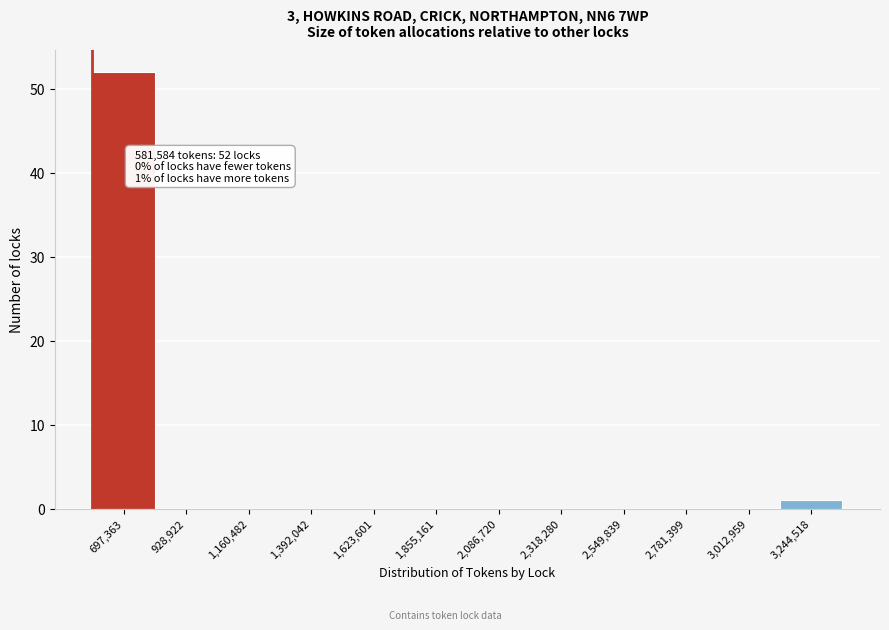

Over which range of the x-axis is the bar tallest?

600000 to 800000